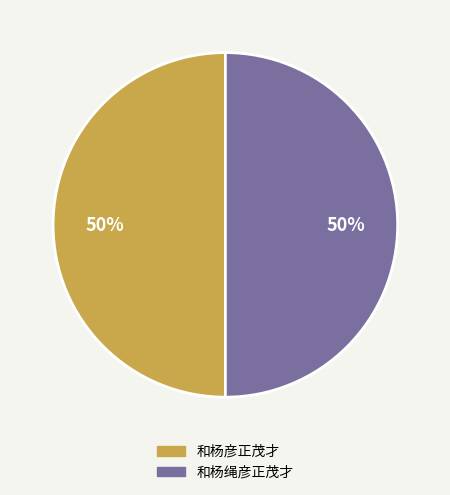

To the nearest percent, what percentage of the pie is 和杨绳彦正茂才?

50%